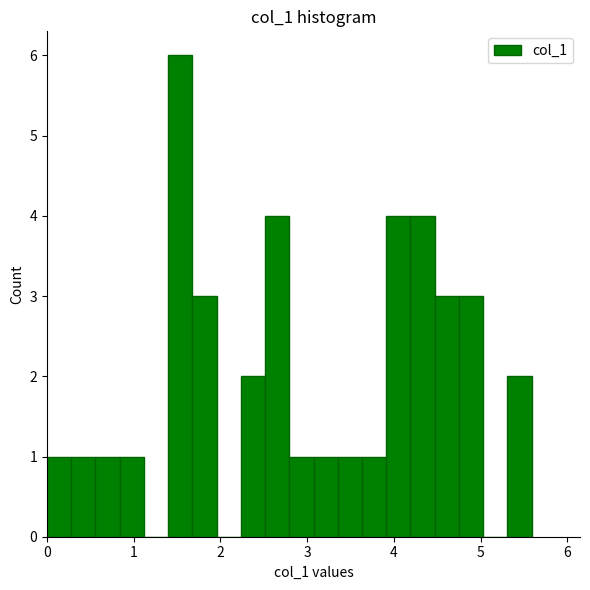

Read against the x-axis, roughly where is the centre of the tallest bar?

1.5